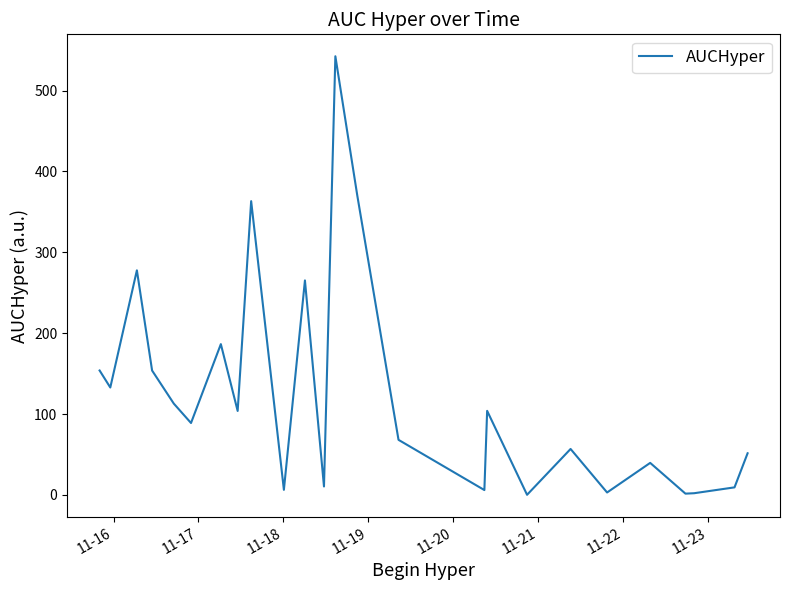

What is the difference between the maximum and minimum values?

542.2